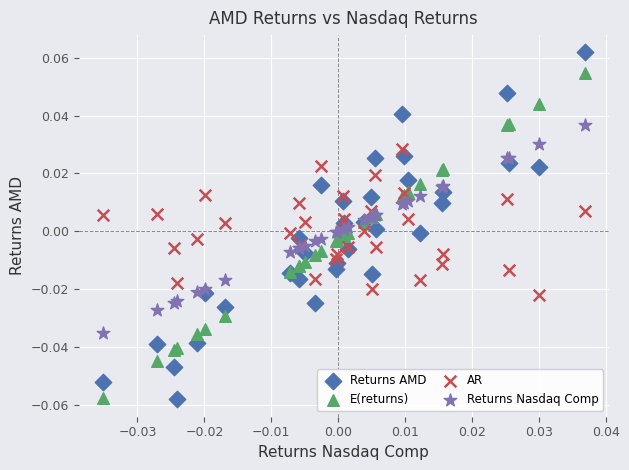

Which series has the largest Y range (max minus min)?

Returns AMD